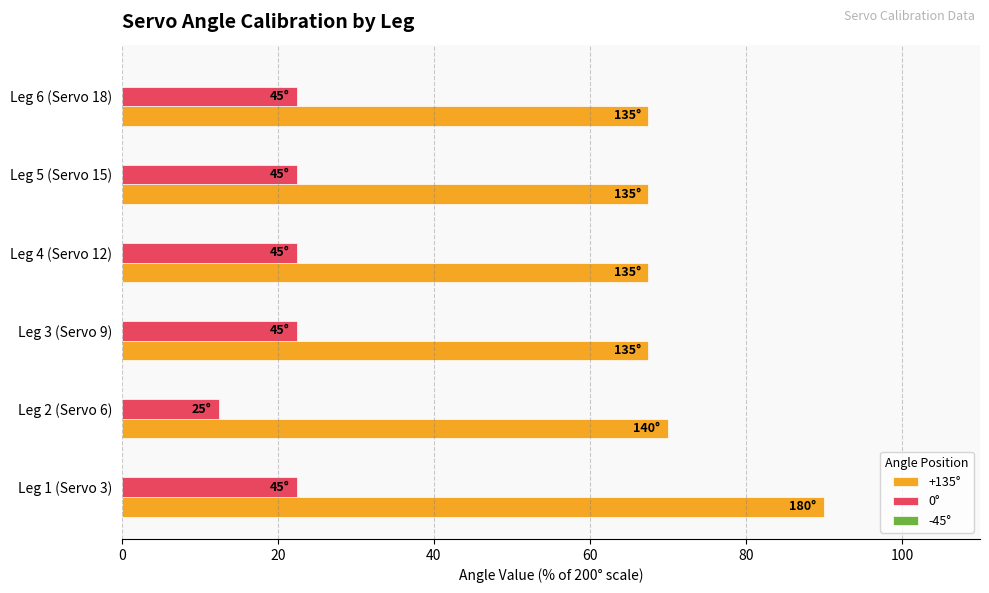

At how many categories does at least one series exceed 43?

6